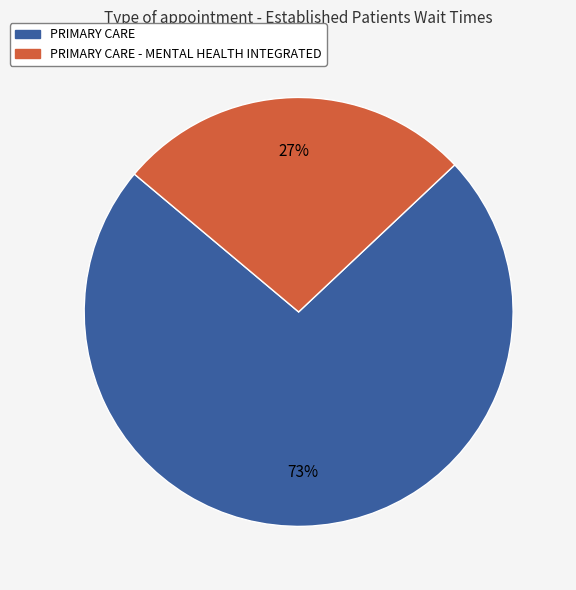

Is there a majority slice in this chart?

Yes